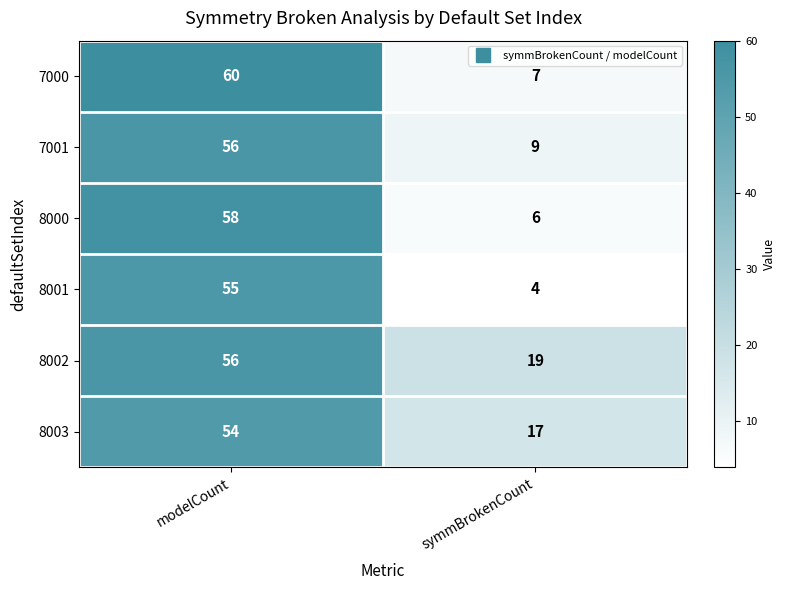

The 8003 series shows 54 at modelCount. True or false?

True